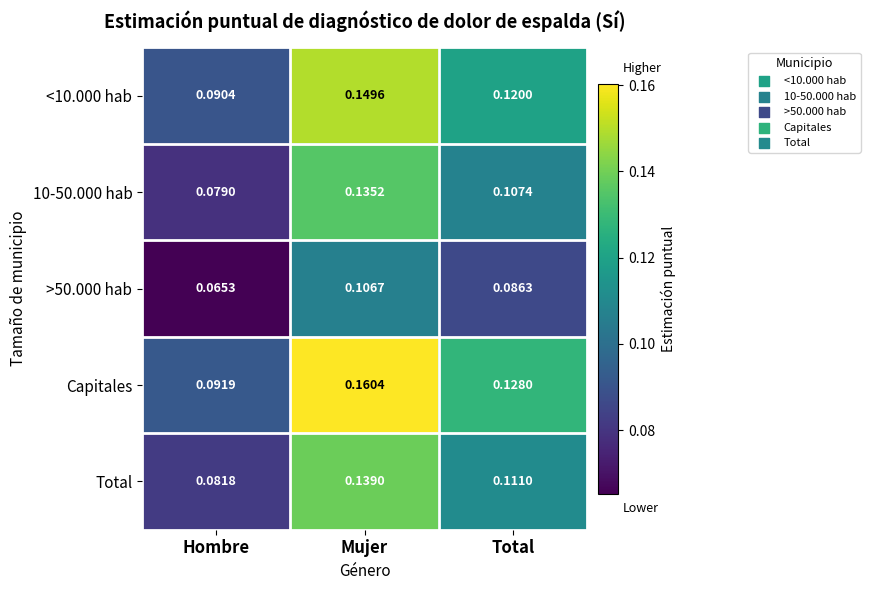

At which category is the sum across all series the highest?

Mujer